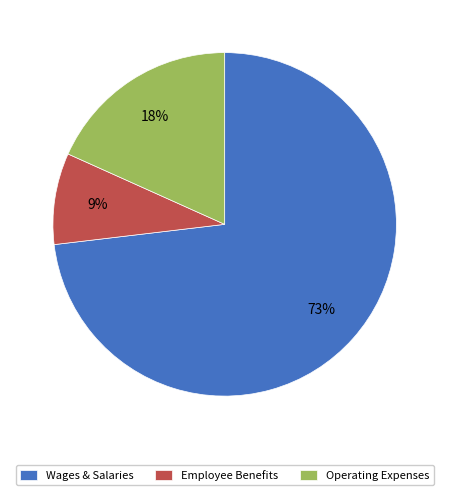

Rank the categories by value from highest to lowest.

Wages & Salaries, Operating Expenses, Employee Benefits